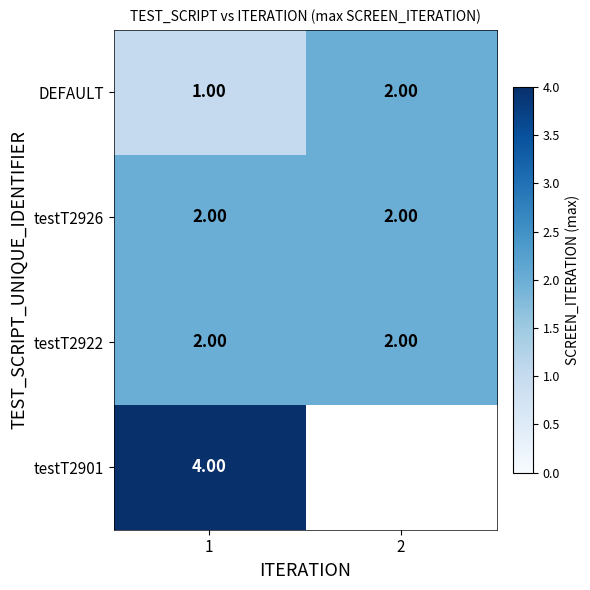

Which label corresponds to the largest value in the chart?

1